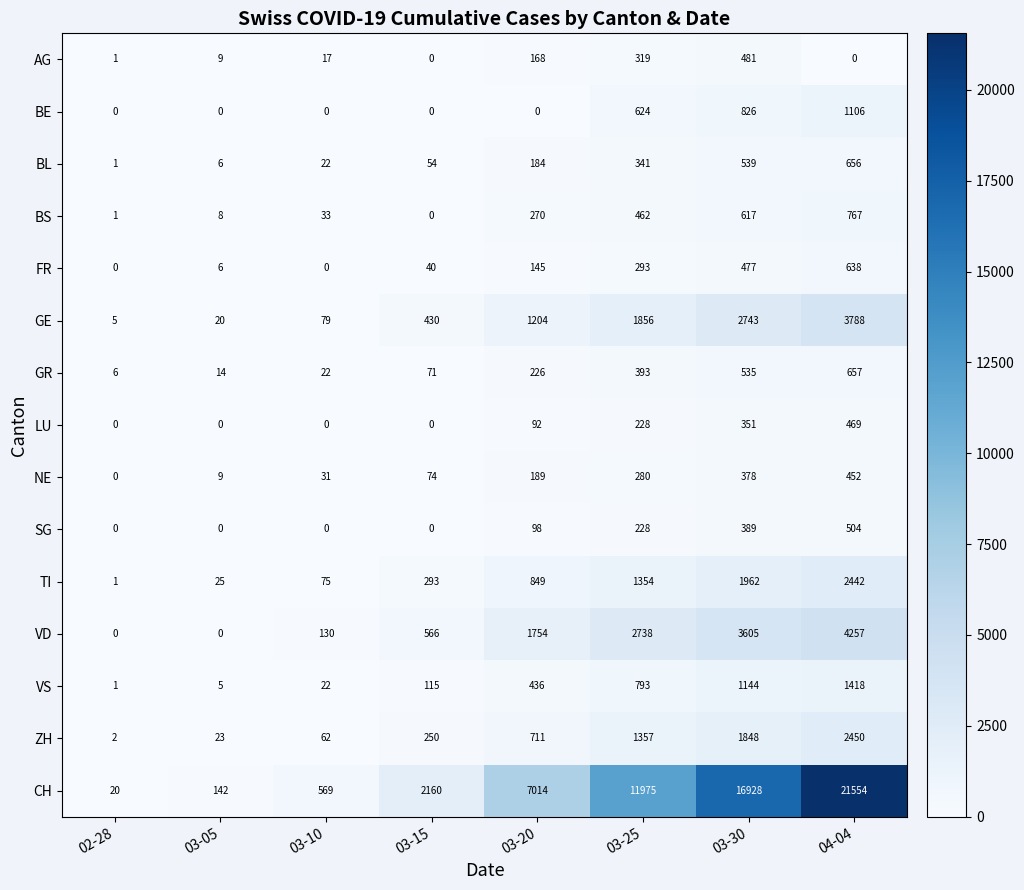

Which series has the widest spread of values?

CH